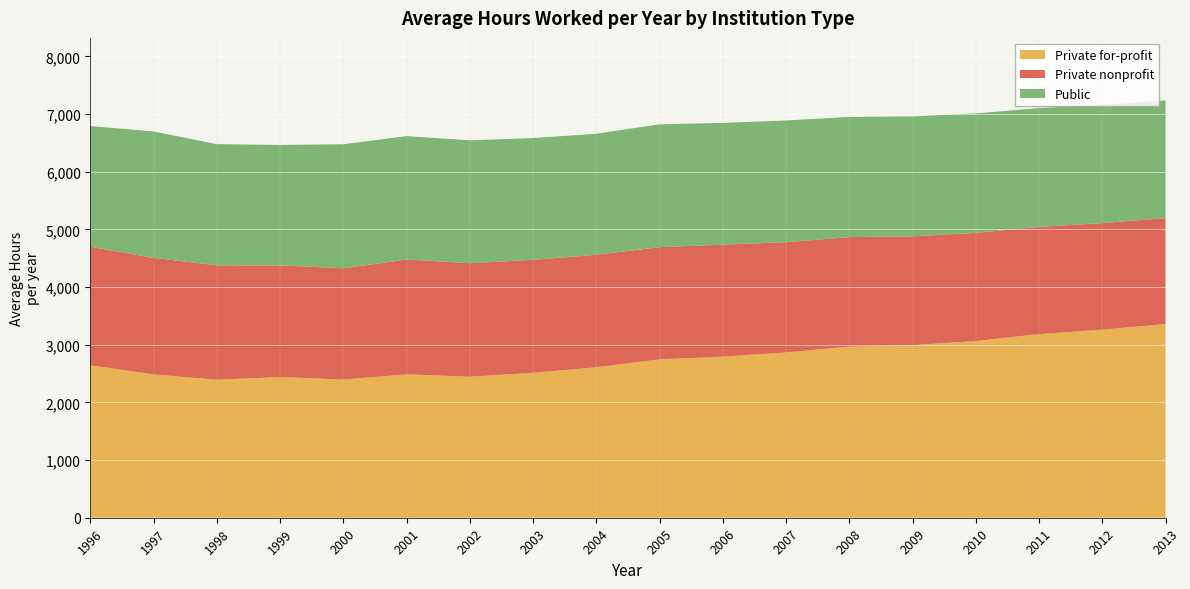

Reading right to left, what are all the values shown in this chart?

Private for-profit: 2013=3360	2012=3261	2011=3185	2010=3065	2009=2993	2008=2968	2007=2867	2006=2794	2005=2747	2004=2609	2003=2514	2002=2446	2001=2487	2000=2397	1999=2440	1998=2393	1997=2487	1996=2643
Private nonprofit: 2013=1837	2012=1849	2011=1860	2010=1876	2009=1888	2008=1899	2007=1912	2006=1942	2005=1946	2004=1952	2003=1959	2002=1968	2001=1991	2000=1930	1999=1936	1998=1985	1997=2020	1996=2057
Public: 2013=2040	2012=2051	2011=2060	2010=2071	2009=2080	2008=2085	2007=2111	2006=2112	2005=2131	2004=2099	2003=2112	2002=2132	2001=2141	2000=2151	1999=2090	1998=2102	1997=2192	1996=2094